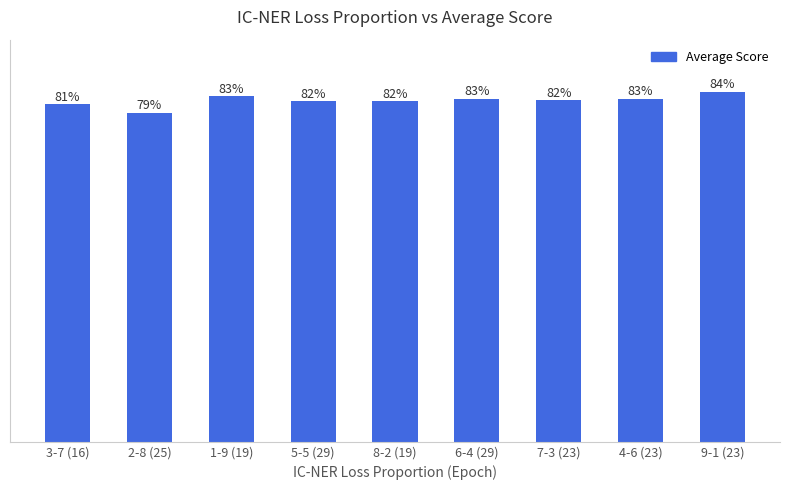

True or false: the data shows 1.4 at 9-1 (23).

False